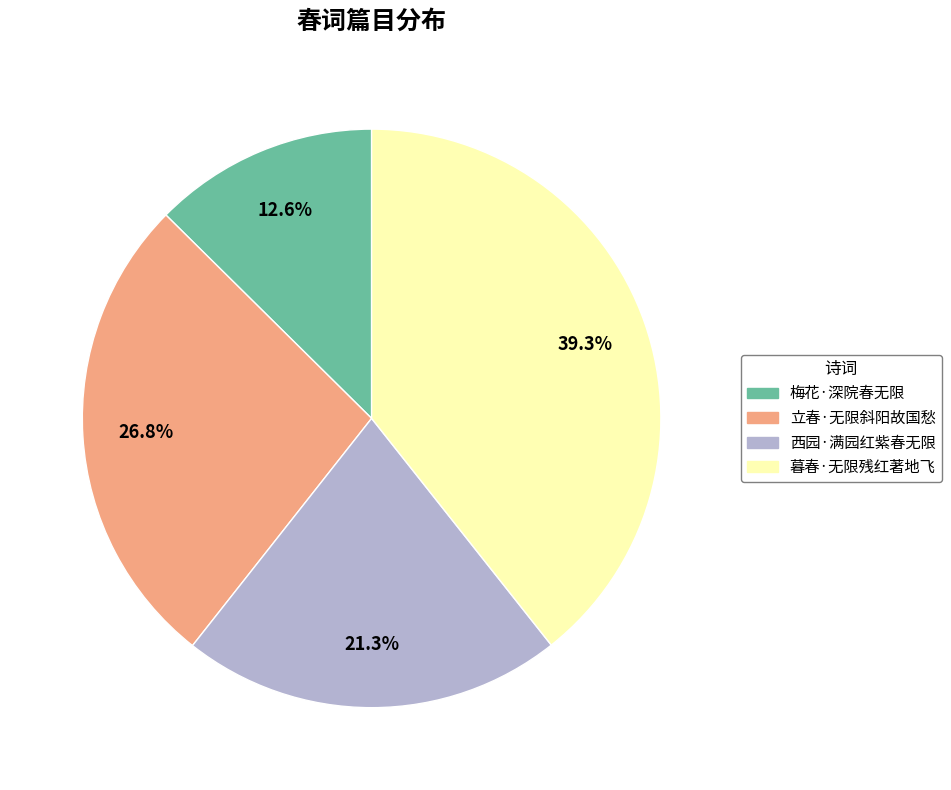

To the nearest percent, what percentage of the pie is 立春·无限斜阳故国愁?

27%